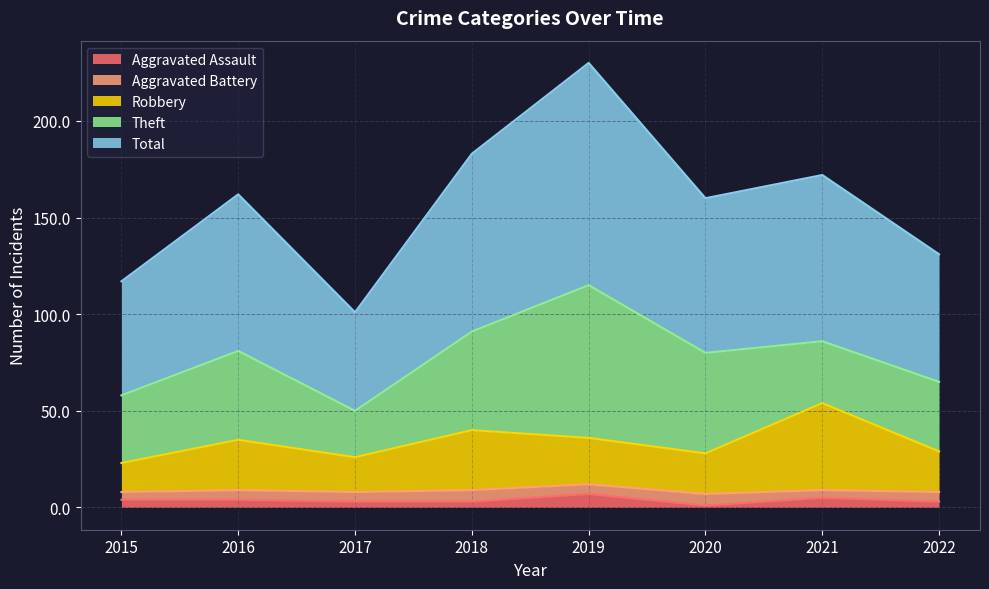

Rank the categories by Robbery value from highest to lowest.

2021, 2018, 2019, 2016, 2022, 2020, 2017, 2015